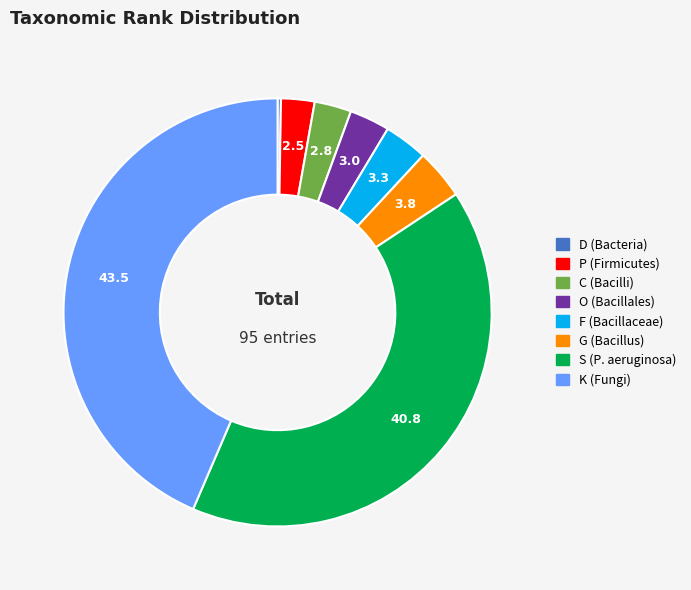

The P (Firmicutes) slice represents 16% of the pie. True or false?

False